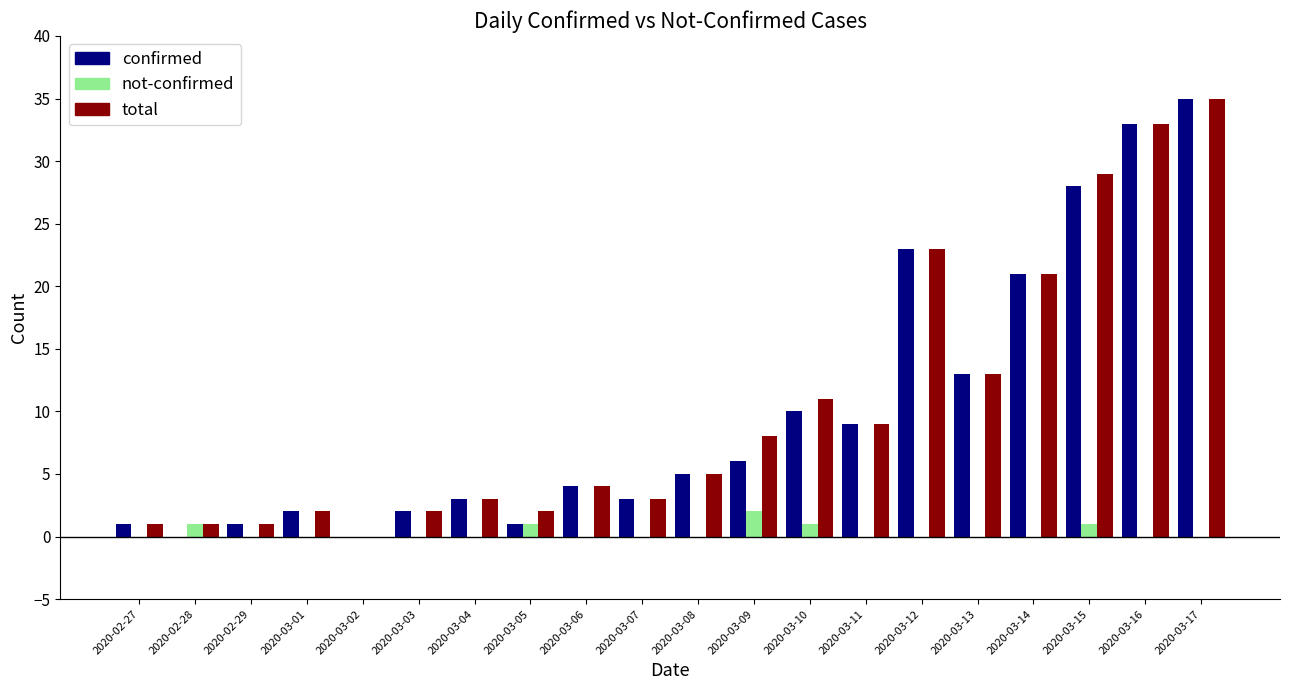

What is the sum of all total values?

206